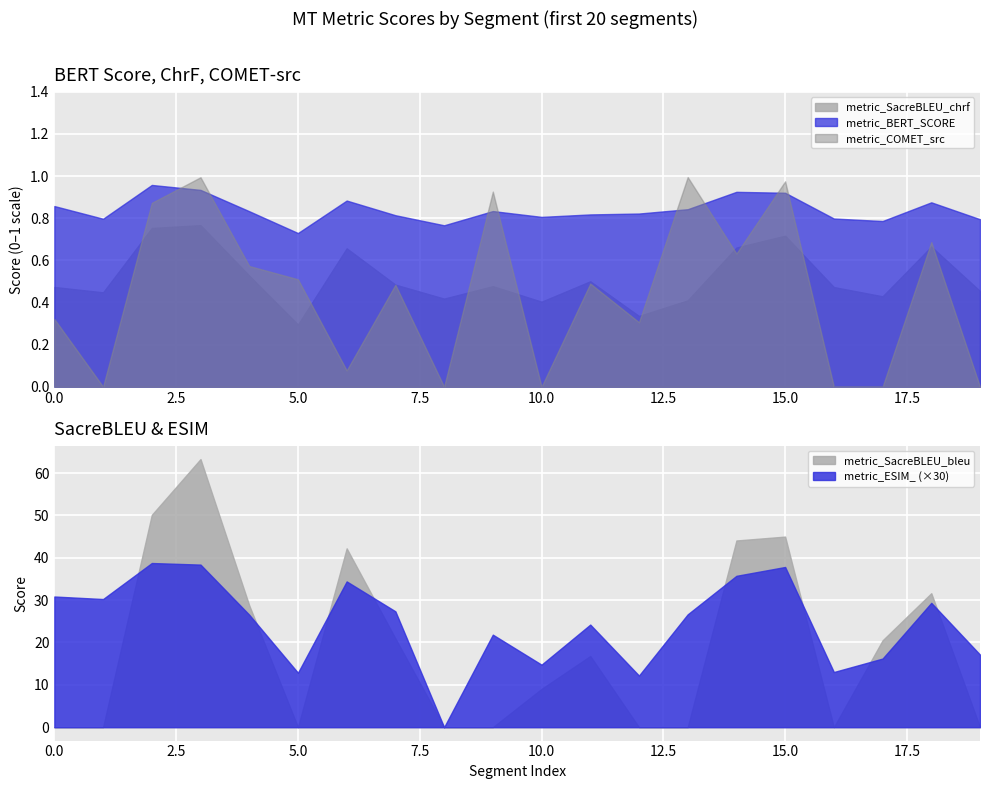

Which label corresponds to the smallest value in the chart?

8